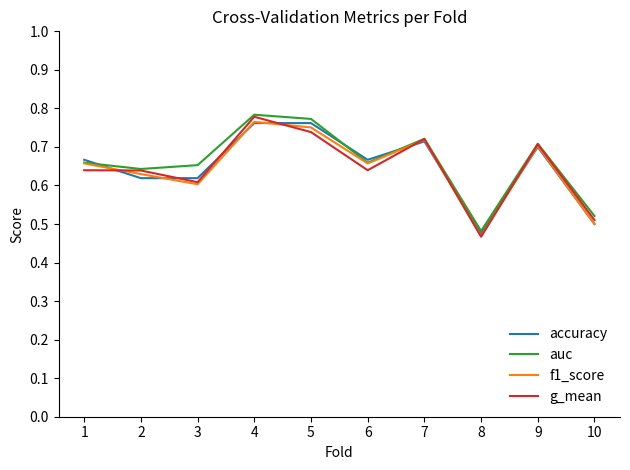

What is the total value across all series at 9?

2.8